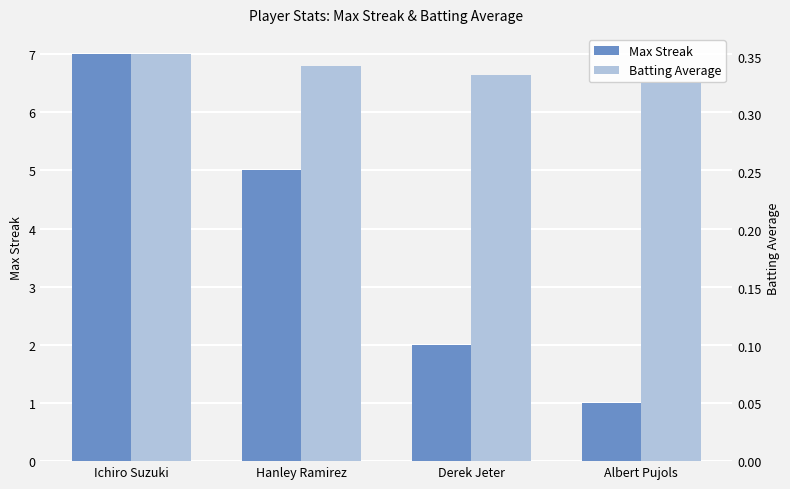

The value of Batting Average at Hanley Ramirez is 0.6. True or false?

False